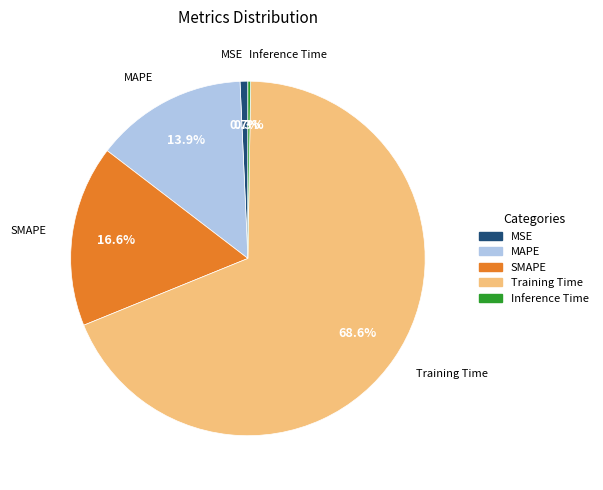

How much of the chart is everything except MAPE?

86.1%